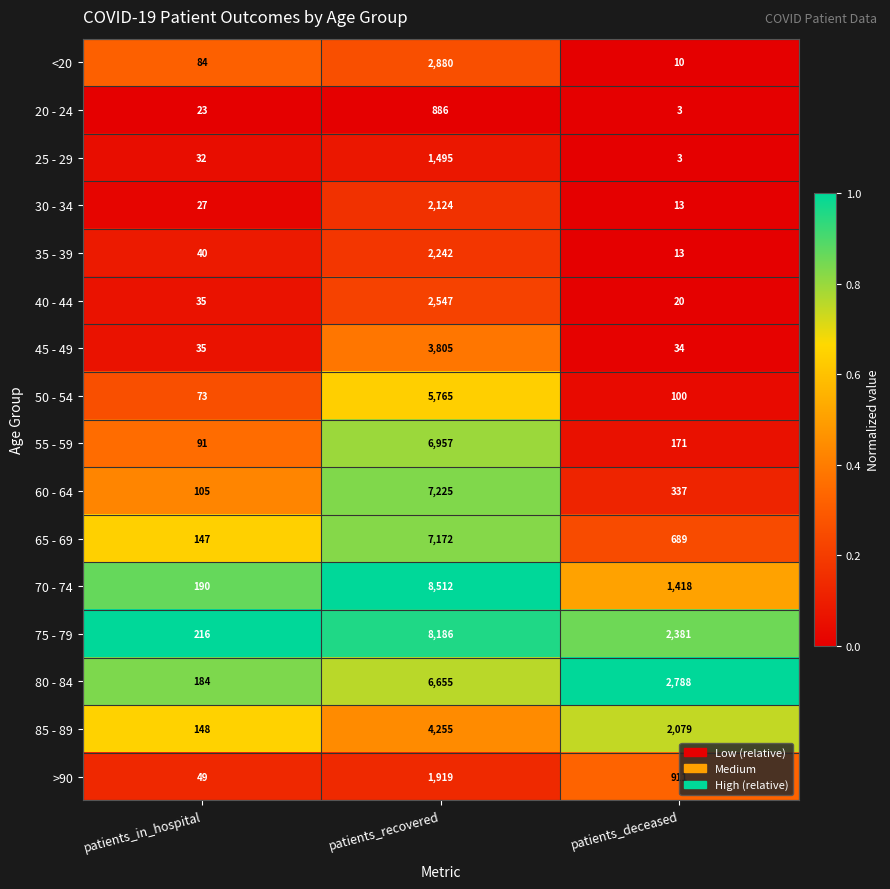

At patients_recovered, list the series in order from largest to smallest.

70 - 74, 75 - 79, 60 - 64, 65 - 69, 55 - 59, 80 - 84, 50 - 54, 85 - 89, 45 - 49, <20, 40 - 44, 35 - 39, 30 - 34, >90, 25 - 29, 20 - 24